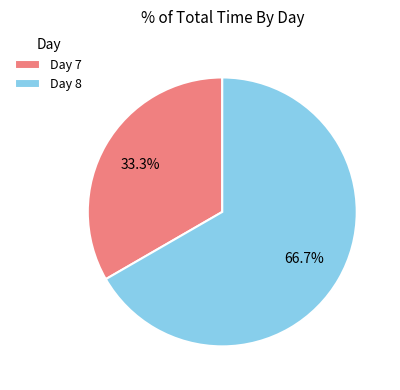

Is there any slice that represents more than half of the pie?

Yes